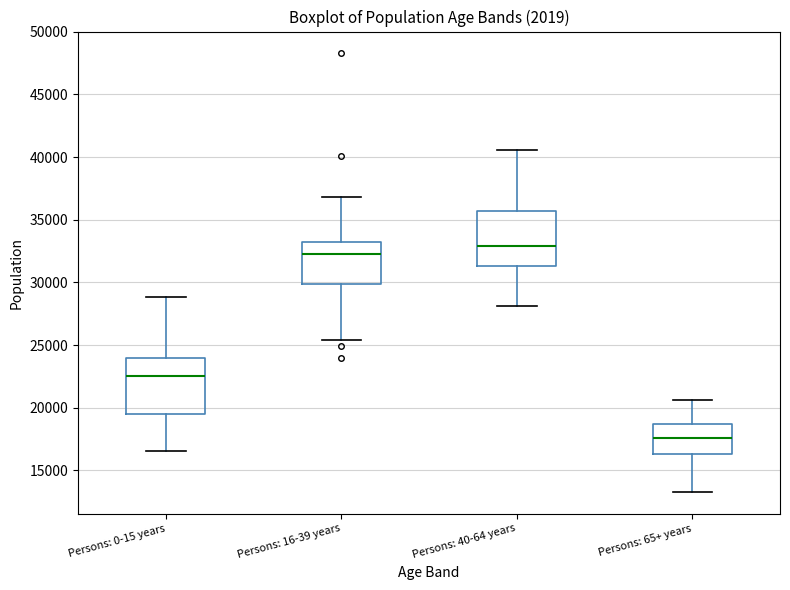

Which box has the lowest median line?

Persons: 65+ years